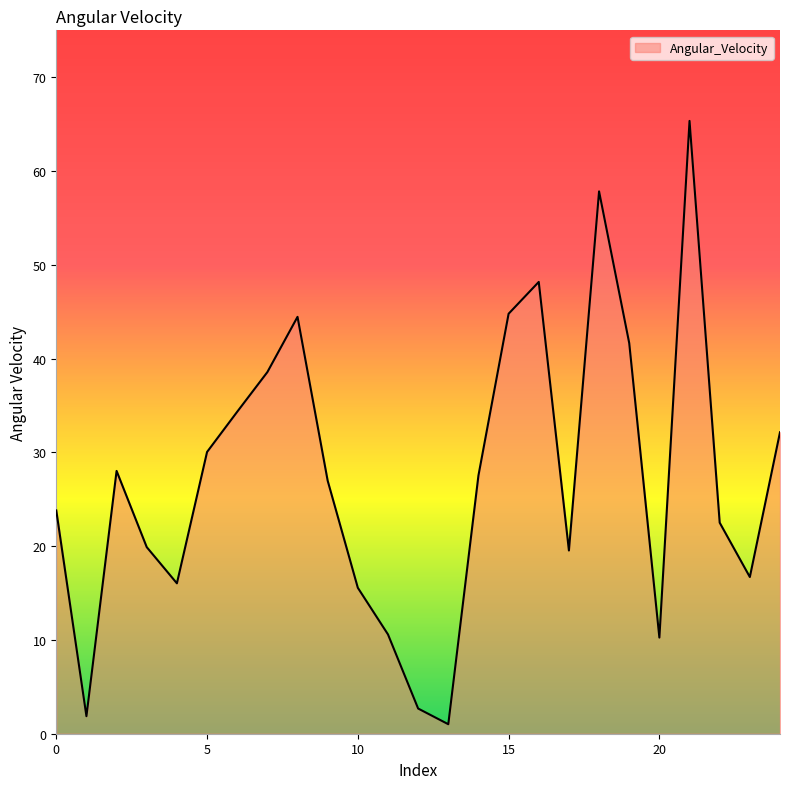

What is the maximum value shown in the chart?

65.3